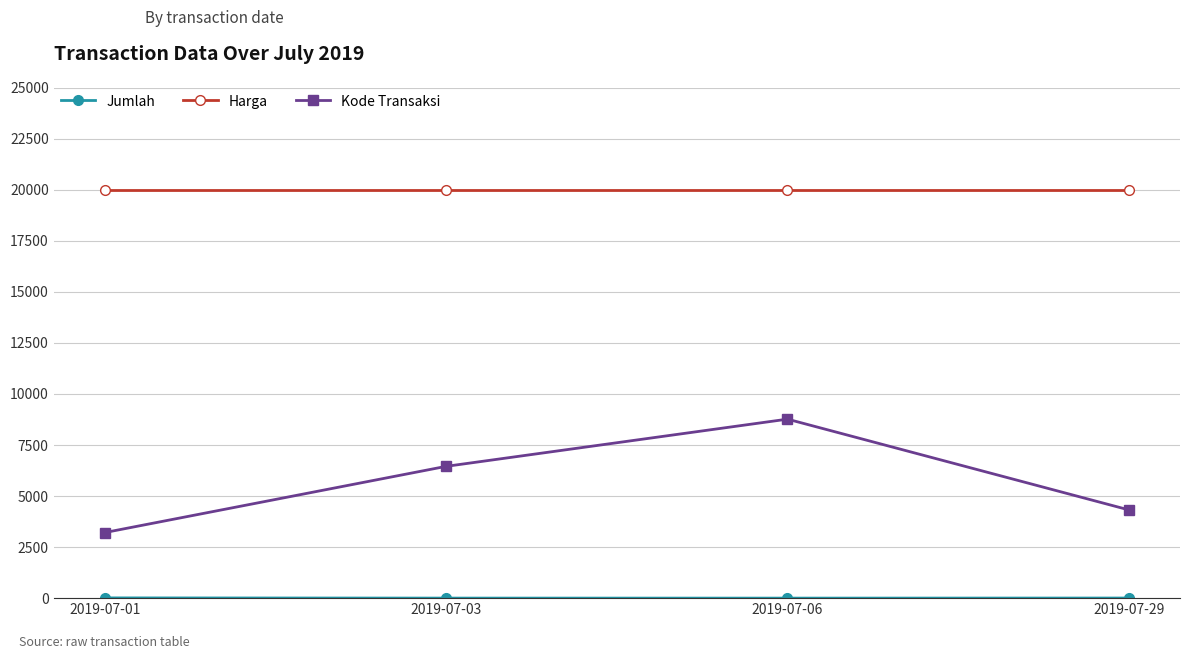

The value of Kode Transaksi at 2019-07-01 is 1120. True or false?

False